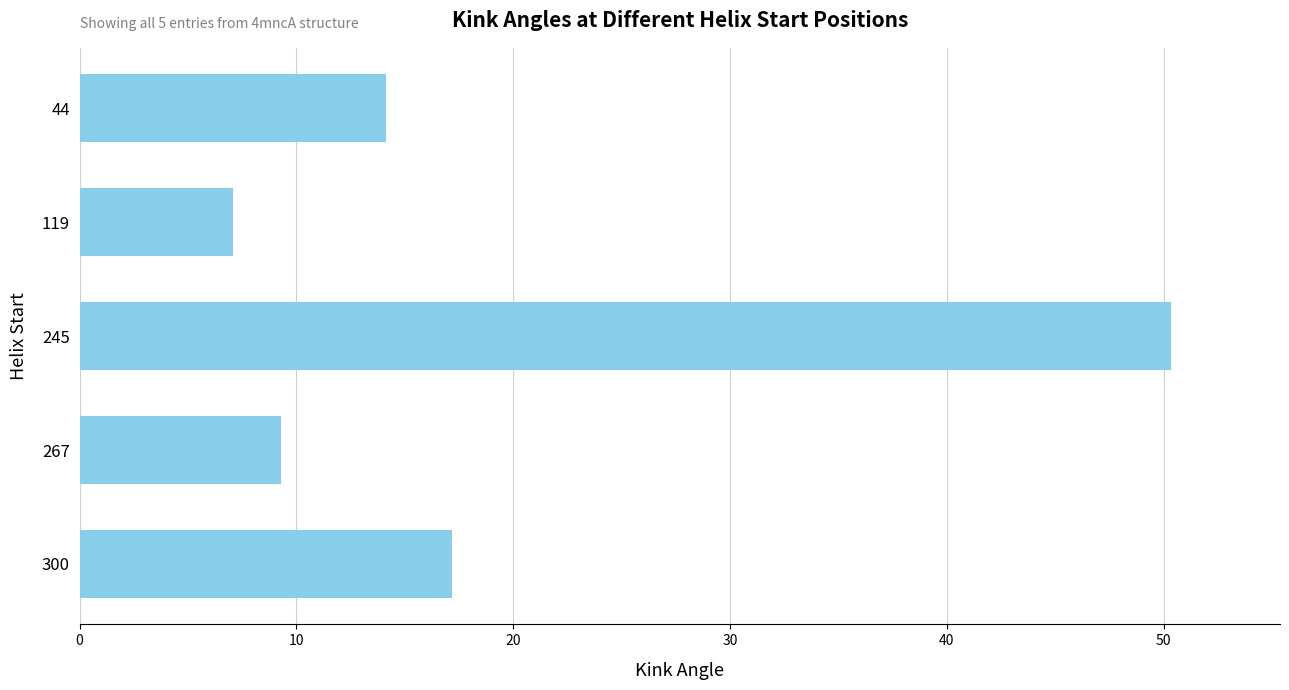

What is the sum of all values?

98.0